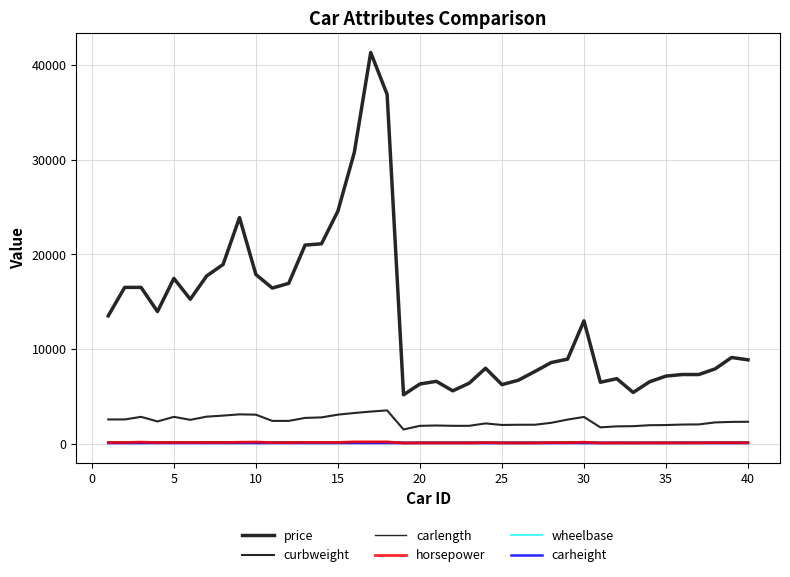

Does the chart have visible grid lines?

Yes